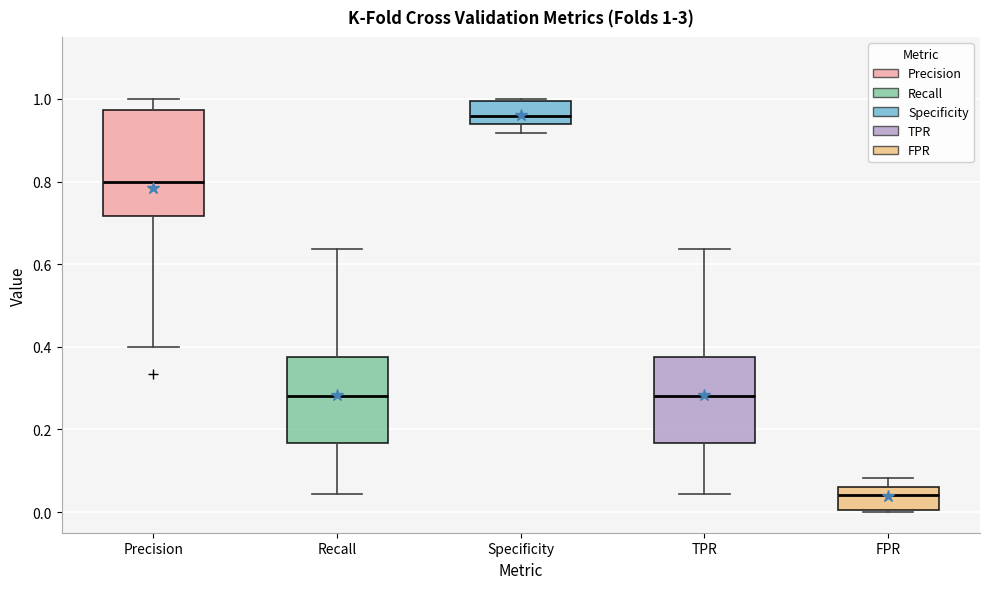

Which box's median line is the lowest?

FPR